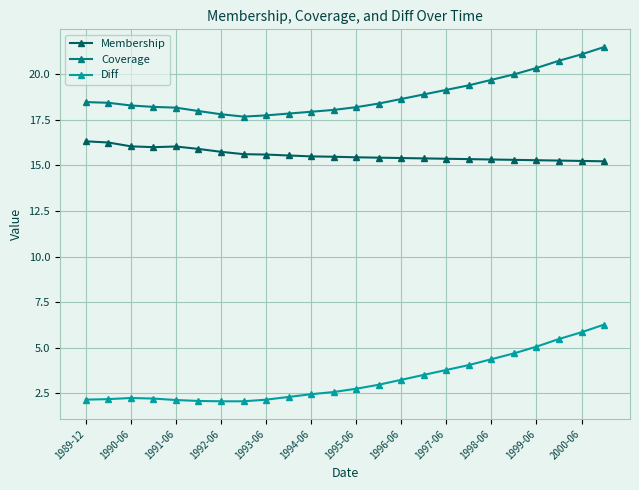

True or false: Diff and Membership intersect in this chart.

False